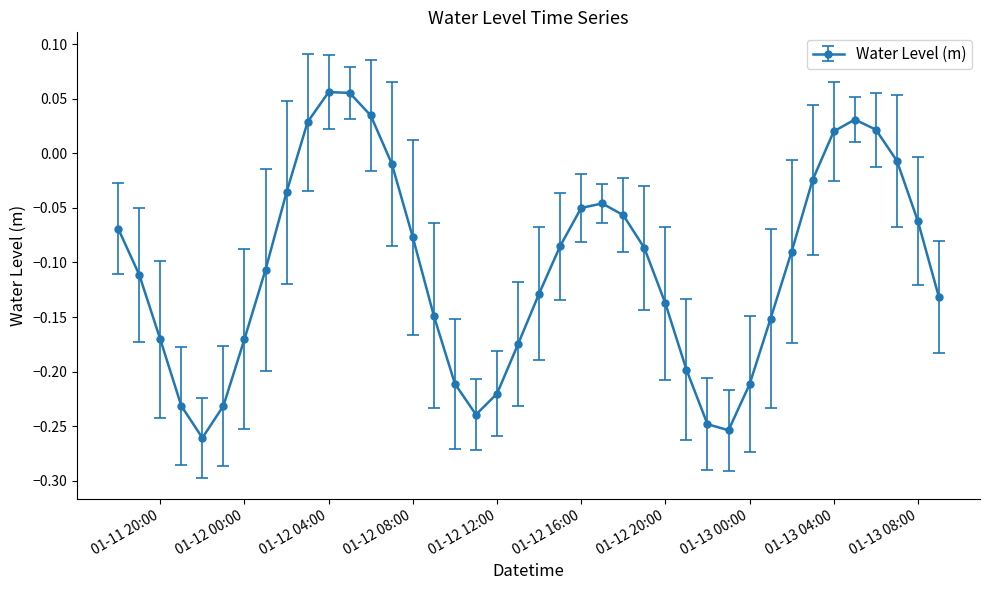

How many points are higher than both their immediate neighbors (excluding endpoints)?

3